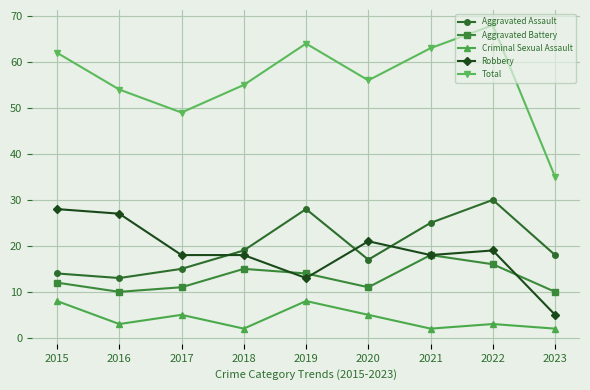

True or false: Aggravated Battery has more than 1 points higher than both neighbors.

True